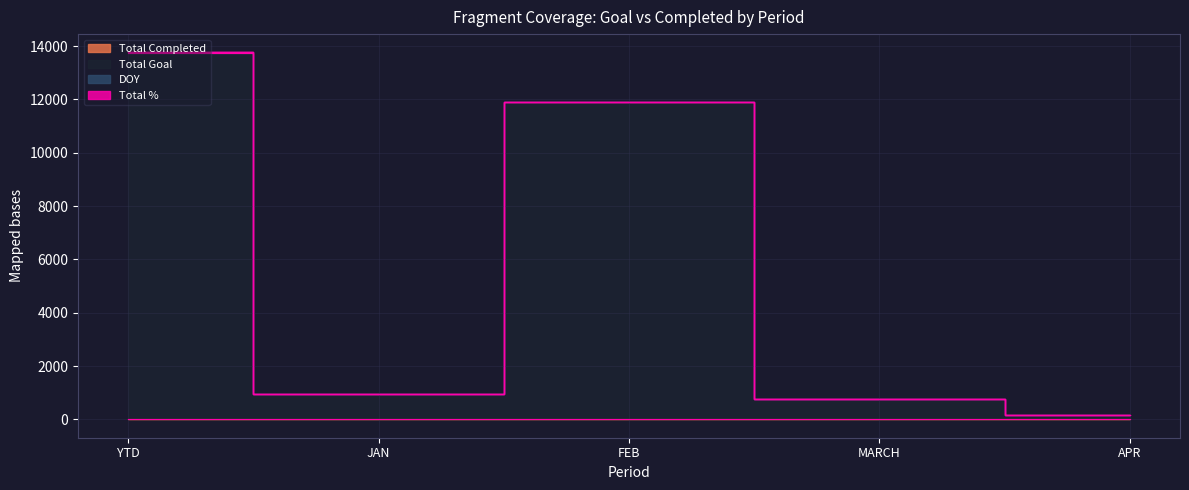

At how many categories does at least one series exceed 8546?

2